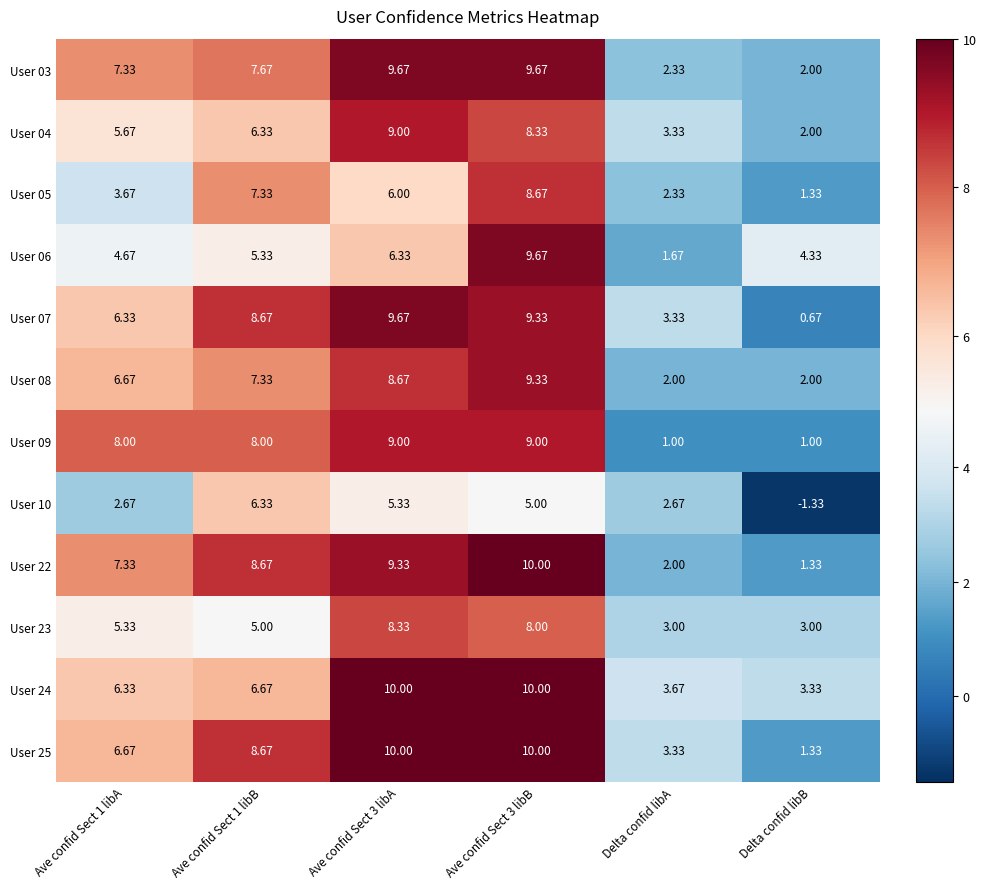

At which label does User 24 reach its minimum?

Delta confid libB